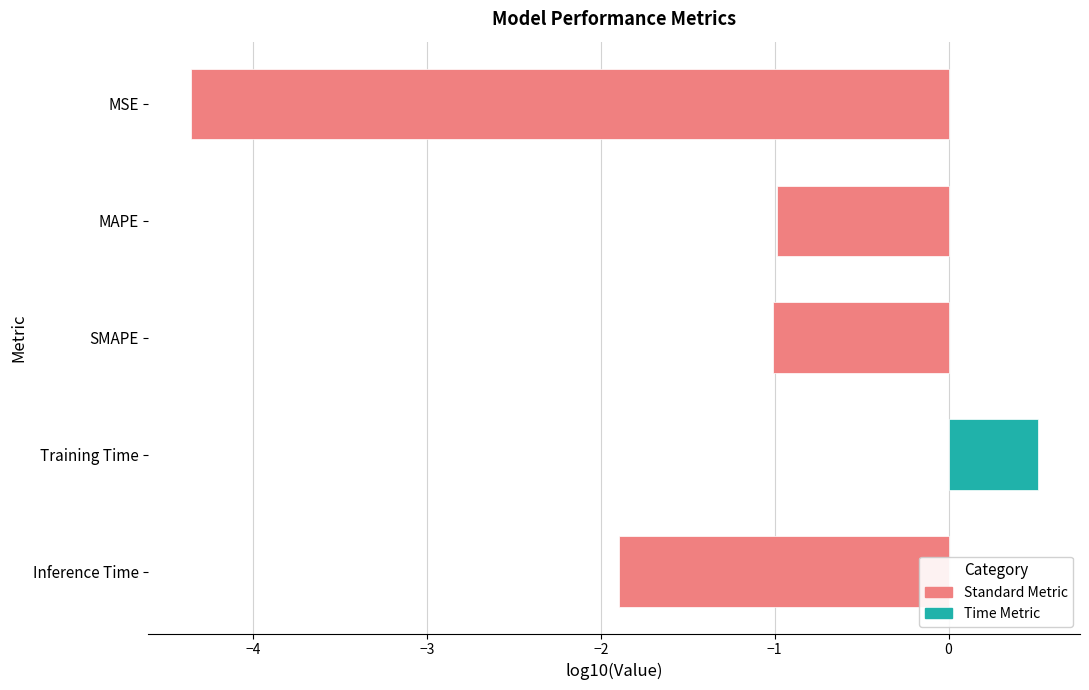

At which category does the chart reach its minimum across all series?

MSE